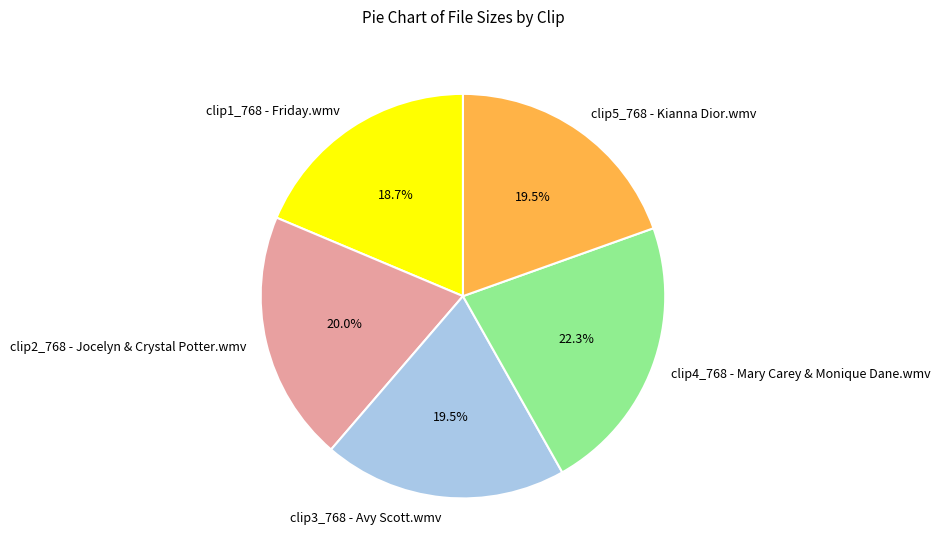

What percentage is NOT represented by clip3_768 - Avy Scott.wmv?

80.5%